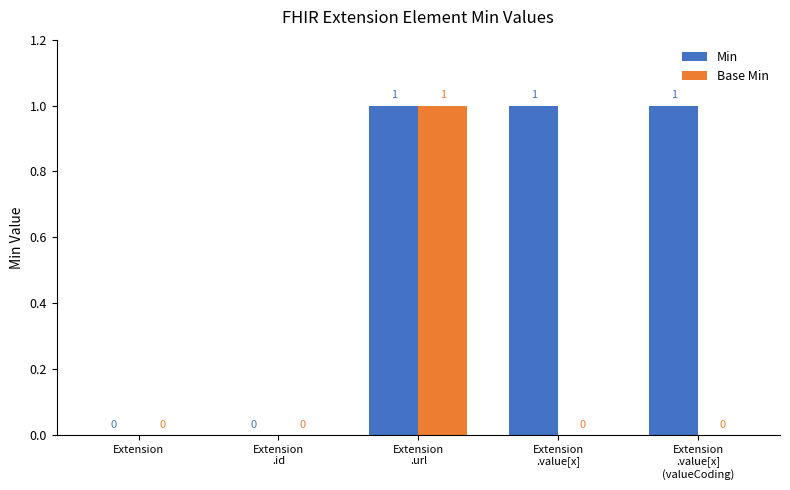

How many values in Min are above zero?

3